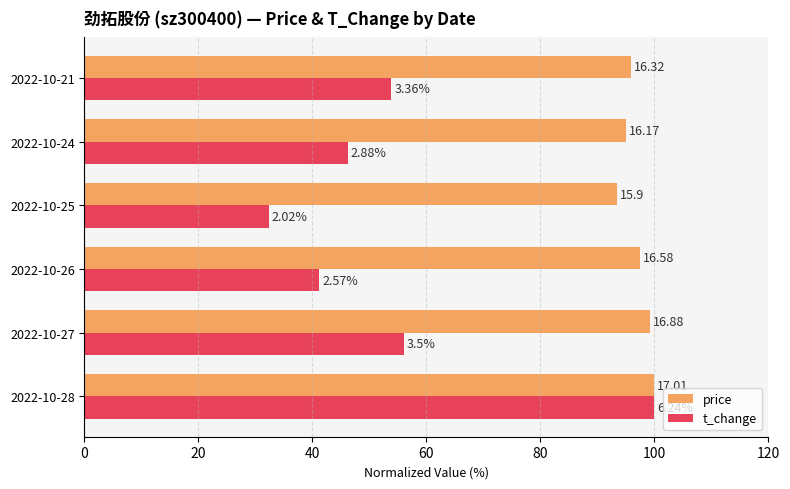

What are all the series names shown in the legend?

price, t_change